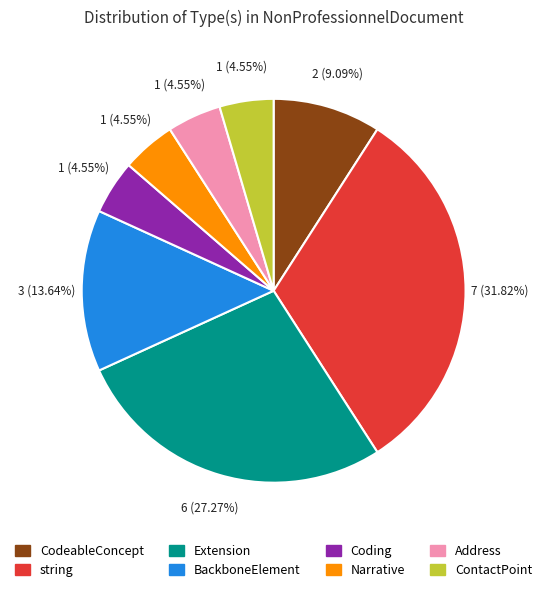

True or false: ContactPoint accounts for 5% of the total.

True